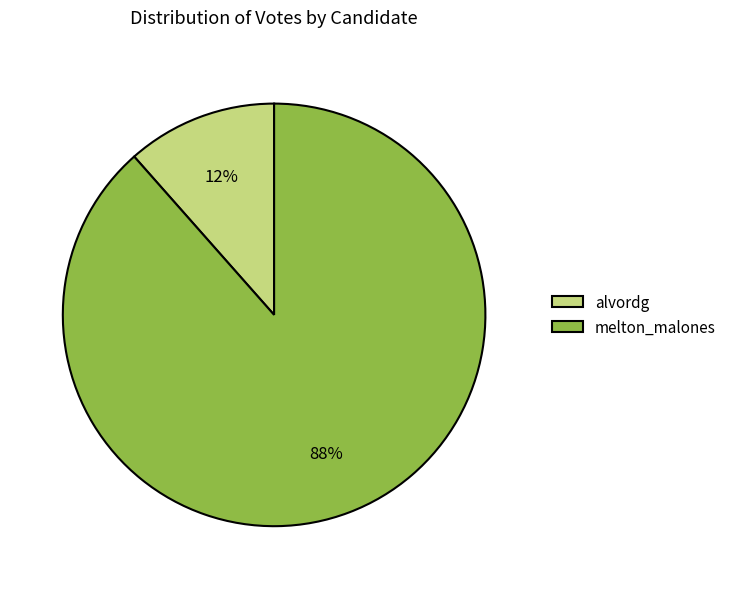

What is the largest slice in the pie chart?

melton_malones